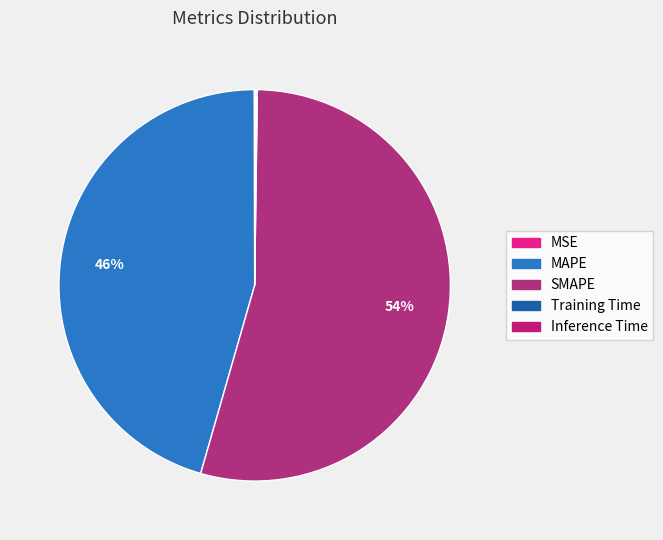

The MAPE slice represents 60% of the pie. True or false?

False